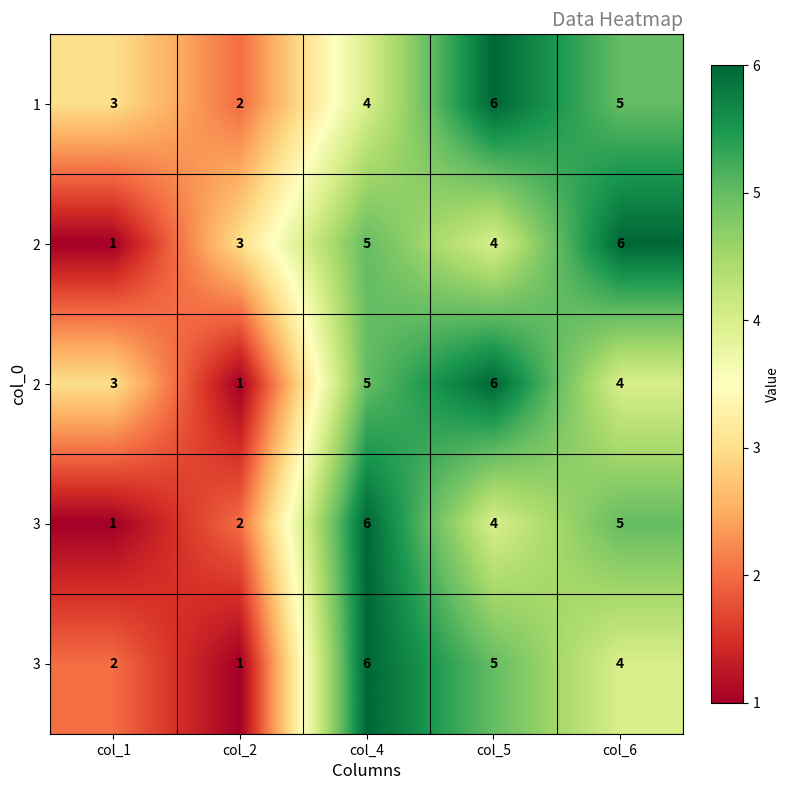

Which has a higher value, col_2 or col_5?

col_5